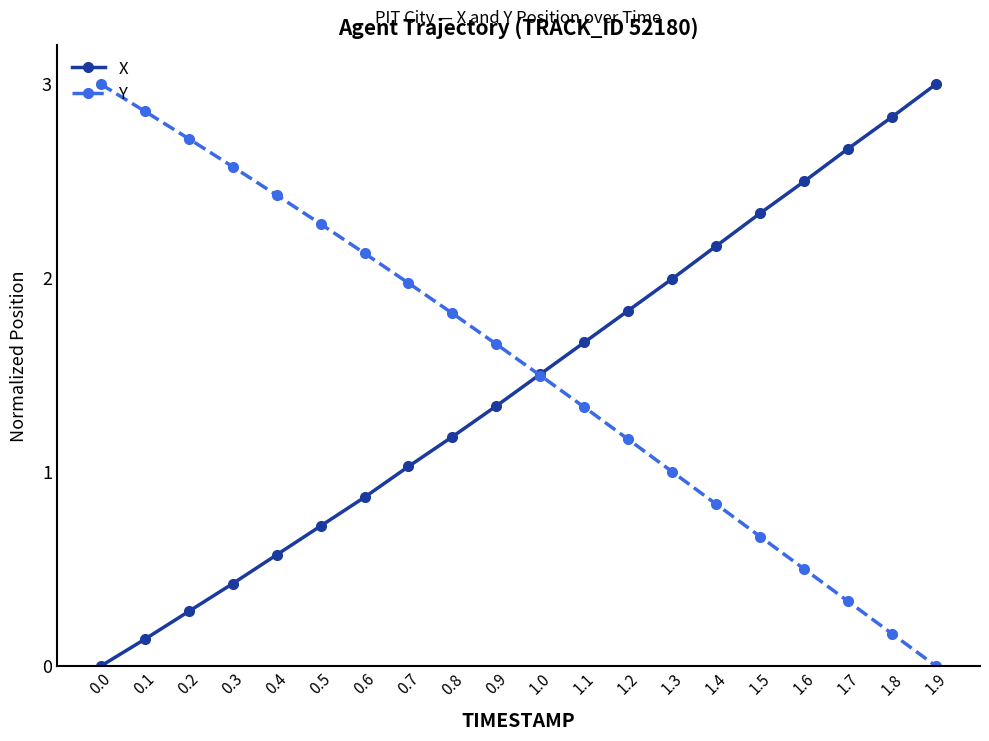

How many lines are shown in the chart?

2